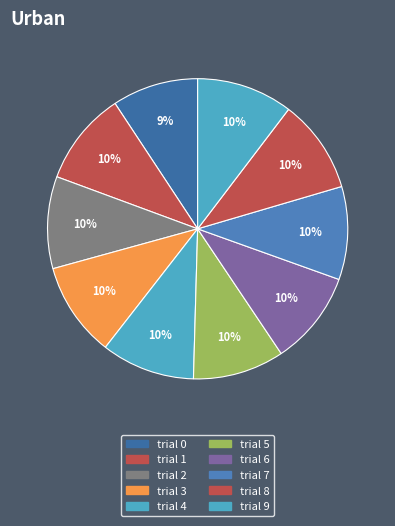

Does any single category account for the majority?

No